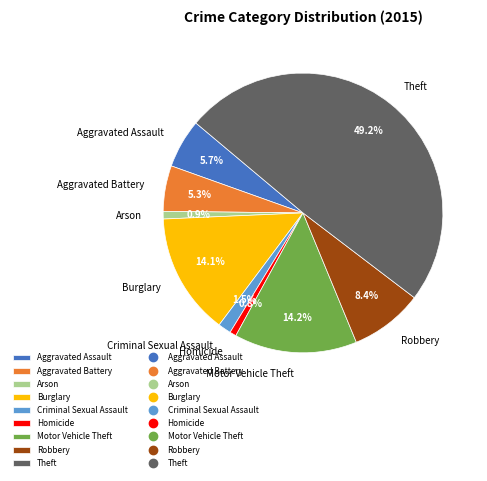

What is the total percentage of Criminal Sexual Assault and Aggravated Assault?

7.2%